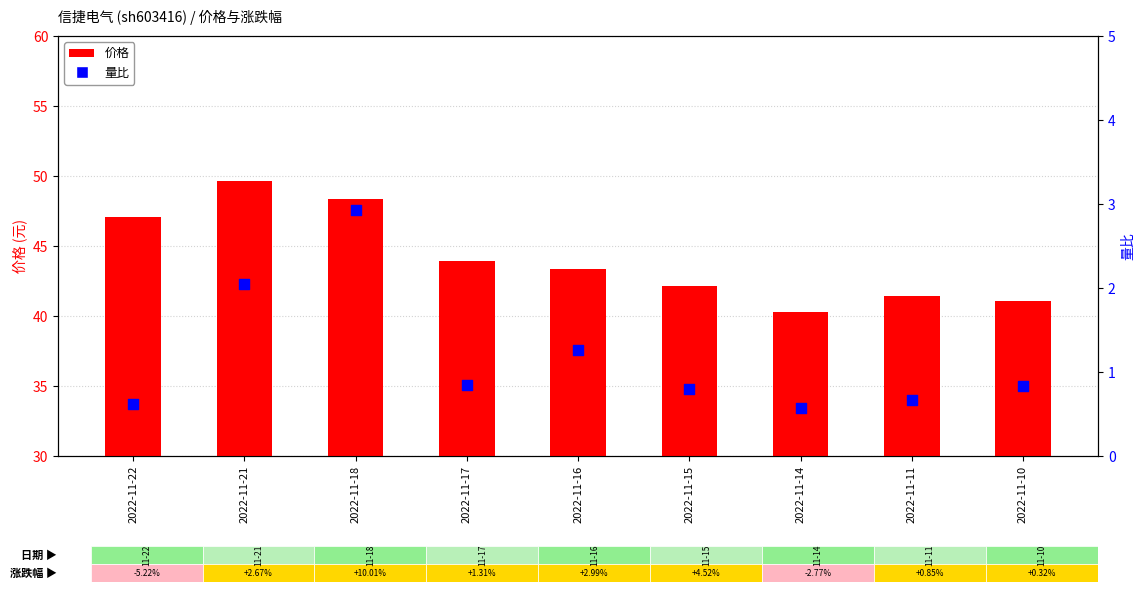

At how many categories does at least one series exceed 18?

9